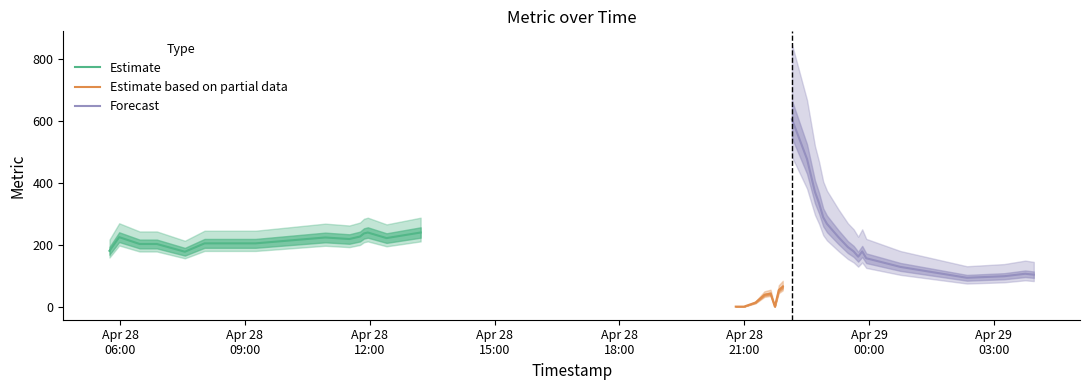

Reading right to left, list all the values displayed in this chart.

39=103	38=106	37=98	36=93	35=128	34=156	33=178	32=161	31=178	30=192	29=224	28=267	27=288	26=334	25=370	24=476	23=604	22=64	21=53	20=0	19=42	18=38	17=13	16=0	15=0	14=0	13=239	12=221	11=239	10=236	9=226	8=218	7=223	6=204	5=204	4=177	3=202	2=202	1=224	0=180